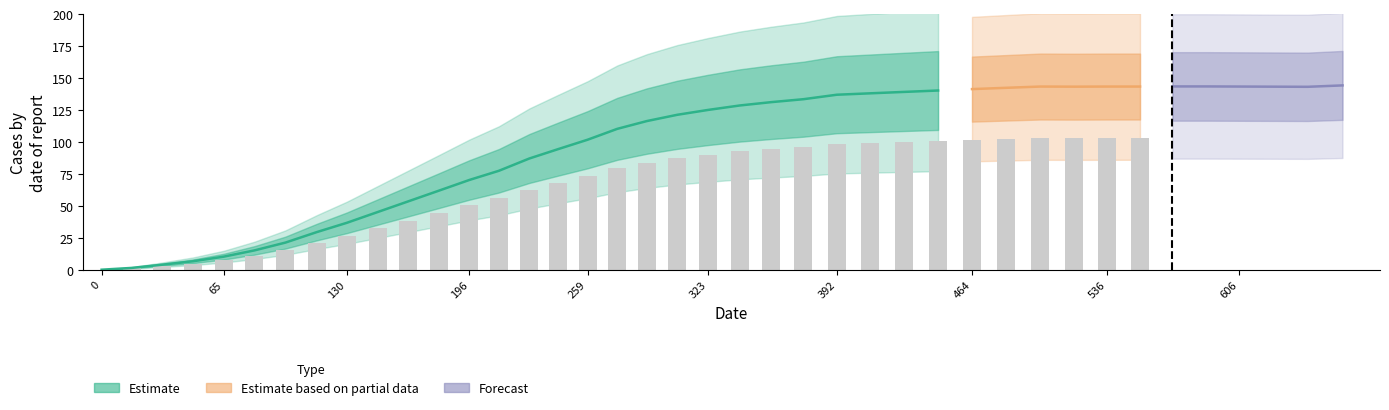

What is the maximum value shown in the chart?

144.2